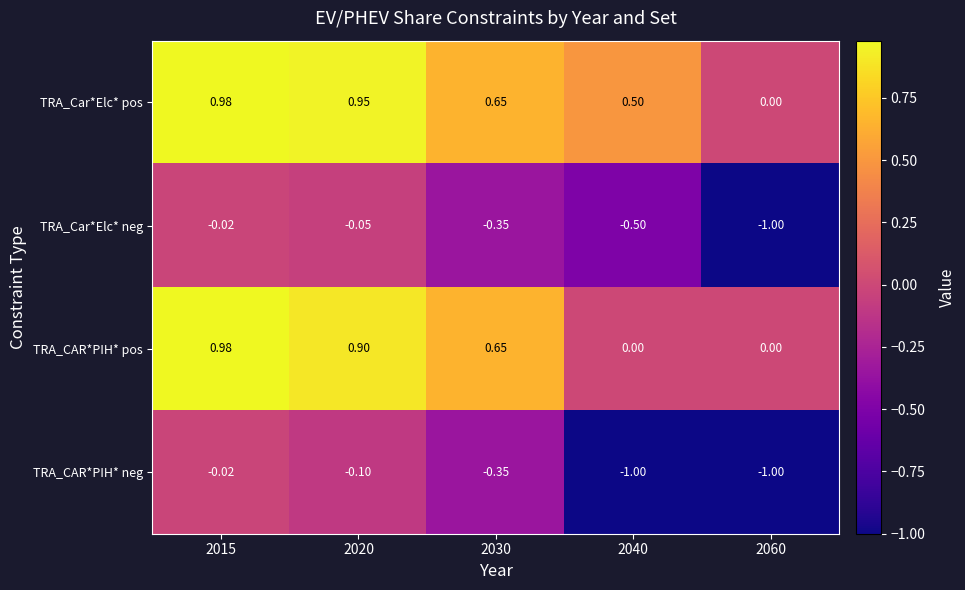

Is the value of TRA_CAR*PIH* neg at 2015 greater than the value of TRA_CAR*PIH* pos at 2040?

No